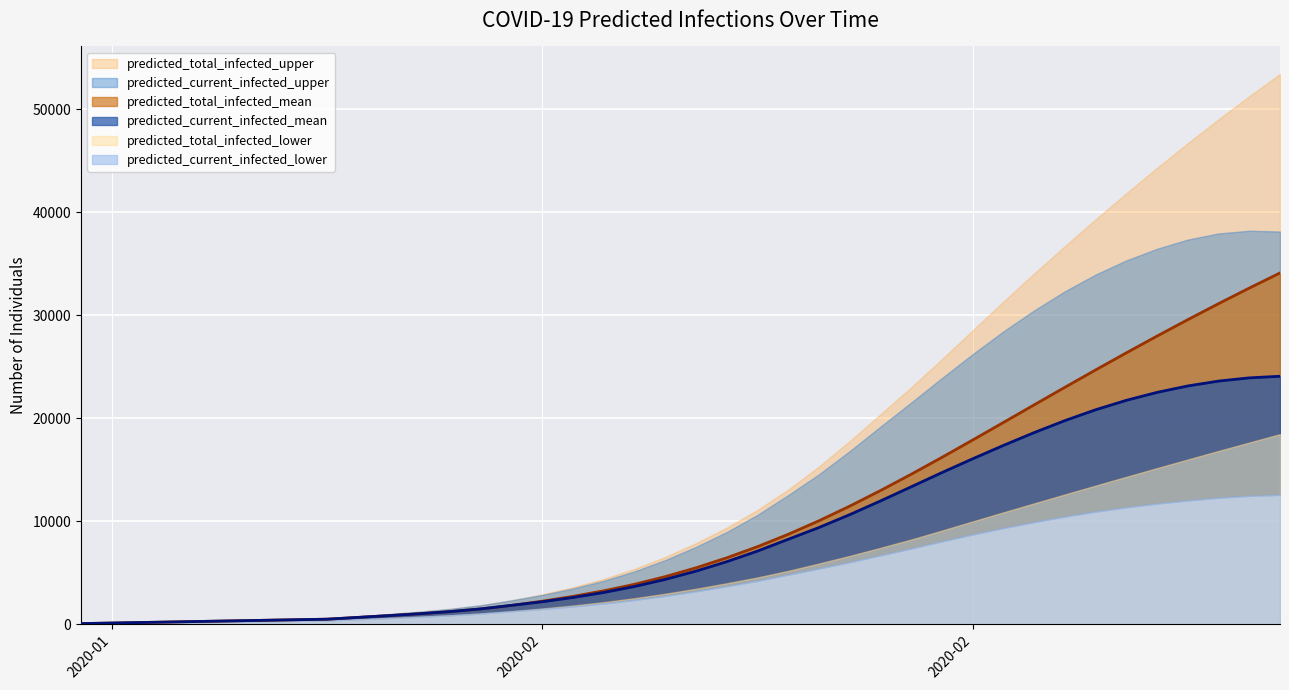

Reading left to right, list all the values displayed in this chart.

predicted_current_infected_lower: 0=40	1=80	2=120	3=160	4=200	5=240	6=280	7=320	8=360	9=479	10=598	11=724	12=865	13=1038	14=1259	15=1478	16=1728	17=2018	18=2357	19=2752	20=3196	21=3688	22=4216	23=4812	24=5407	25=6027	26=6683	27=7353	28=8047	29=8715	30=9338	31=9919	32=10457	33=10939	34=11357	35=11718	36=12023	37=12284	38=12467	39=12566
predicted_current_infected_mean: 0=54	1=107	2=161	3=214	4=268	5=321	6=375	7=428	8=482	9=654	10=825	11=1009	12=1217	13=1478	14=1821	15=2174	16=2587	17=3074	18=3653	19=4343	20=5147	21=6063	22=7092	23=8238	24=9381	25=10630	26=11958	27=13334	28=14715	29=16055	30=17354	31=18599	32=19764	33=20819	34=21737	35=22509	36=23134	37=23606	38=23920	39=24076
predicted_current_infected_upper: 0=60	1=120	2=180	3=240	4=300	5=360	6=420	7=480	8=540	9=756	10=971	11=1205	12=1478	13=1831	14=2311	15=2834	16=3458	17=4211	18=5121	19=6220	20=7500	21=8943	22=10608	23=12527	24=14548	25=16800	26=19172	27=21518	28=23899	29=26219	30=28431	31=30470	32=32324	33=33953	34=35329	35=36457	36=37352	37=37947	38=38210	39=38135
predicted_total_infected_lower: 0=40	1=80	2=120	3=160	4=200	5=240	6=280	7=320	8=360	9=479	10=598	11=724	12=865	13=1038	14=1259	15=1518	16=1808	17=2138	18=2517	19=2952	20=3436	21=3968	22=4536	23=5172	24=5887	25=6626	26=7408	27=8218	28=9085	29=9974	30=10856	31=11728	32=12595	33=13456	34=14309	35=15155	36=15992	37=16821	38=17640	39=18453
predicted_total_infected_mean: 0=54	1=107	2=161	3=214	4=268	5=321	6=375	7=428	8=482	9=654	10=825	11=1009	12=1217	13=1478	14=1821	15=2227	16=2694	17=3235	18=3867	19=4611	20=5468	21=6437	22=7520	23=8720	24=10035	25=11455	26=12967	27=14551	28=16193	29=17876	30=19581	31=21293	32=22998	33=24686	34=26347	35=27977	36=29571	37=31126	38=32640	39=34110
predicted_total_infected_upper: 0=60	1=120	2=180	3=240	4=300	5=360	6=420	7=480	8=540	9=756	10=971	11=1205	12=1478	13=1831	14=2311	15=2894	16=3578	17=4391	18=5361	19=6520	20=7860	21=9363	22=11088	23=13067	24=15304	25=17770	26=20377	27=22995	28=25729	29=28529	30=31324	31=34048	32=36714	33=39313	34=41848	35=44316	36=46714	37=49034	38=51277	39=53438